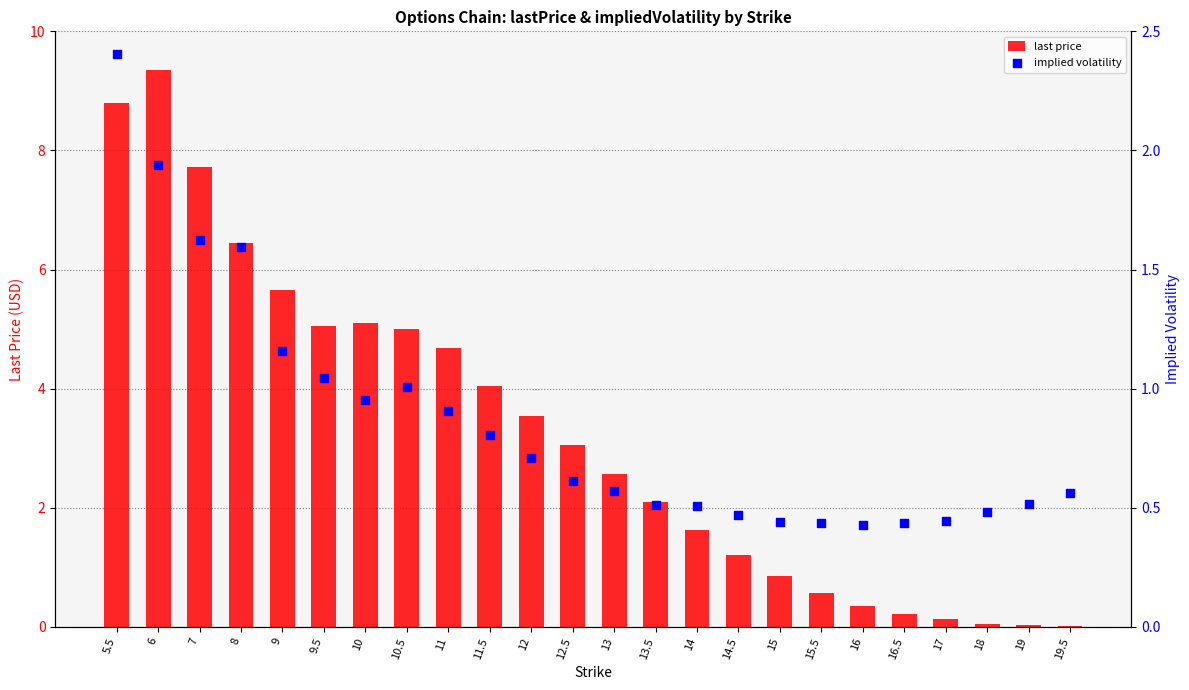

At which category is the sum across all series the highest?

6